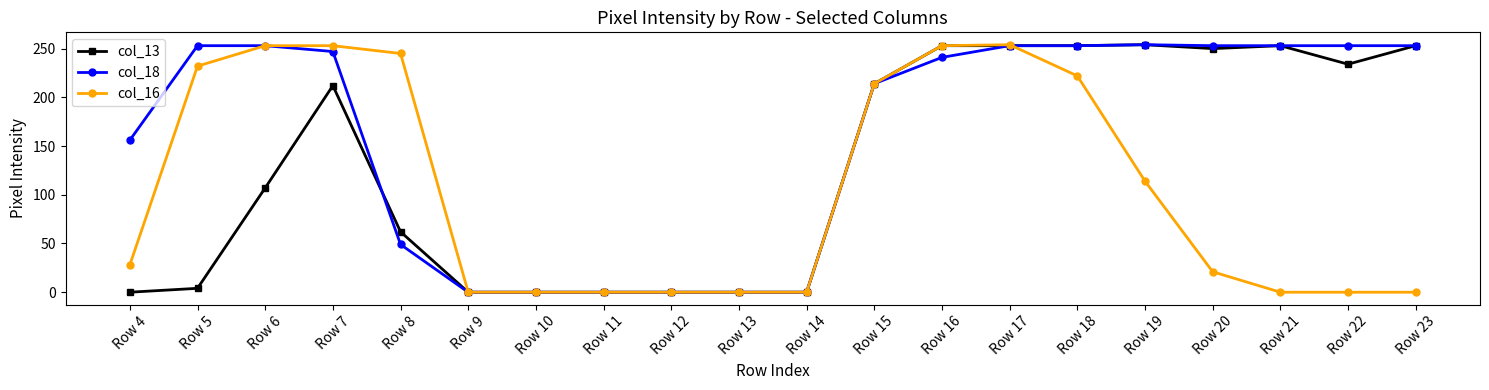

At which label is col_18 closest to 127?

Row 4